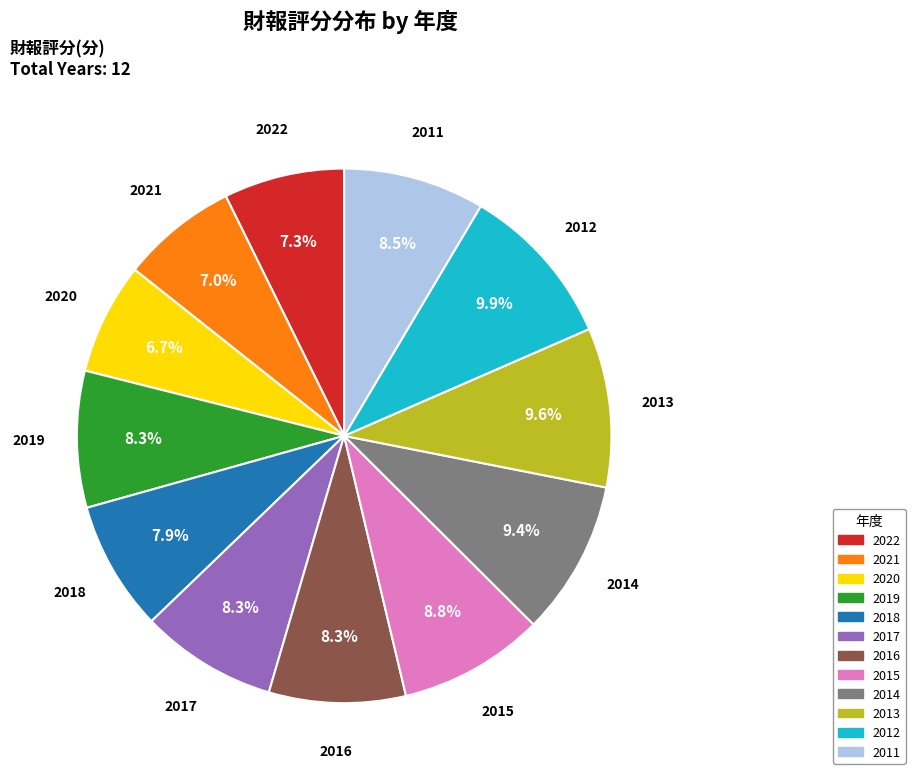

Rank the categories by value from highest to lowest.

2012, 2013, 2014, 2015, 2011, 2019, 2017, 2016, 2018, 2022, 2021, 2020